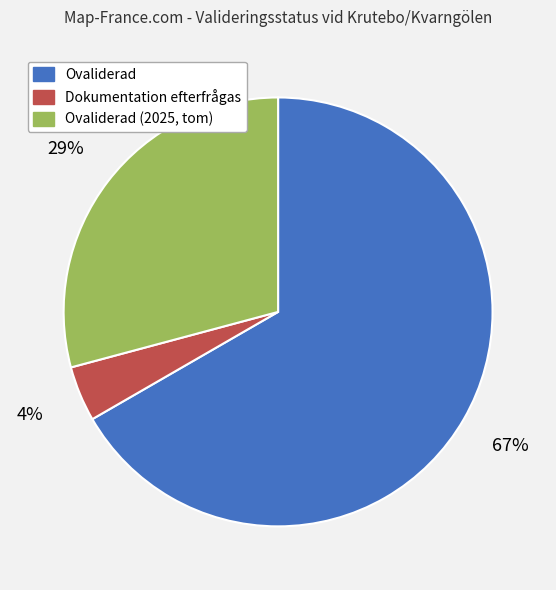

Do Ovaliderad and Dokumentation efterfrågas together represent more than half of the pie?

Yes